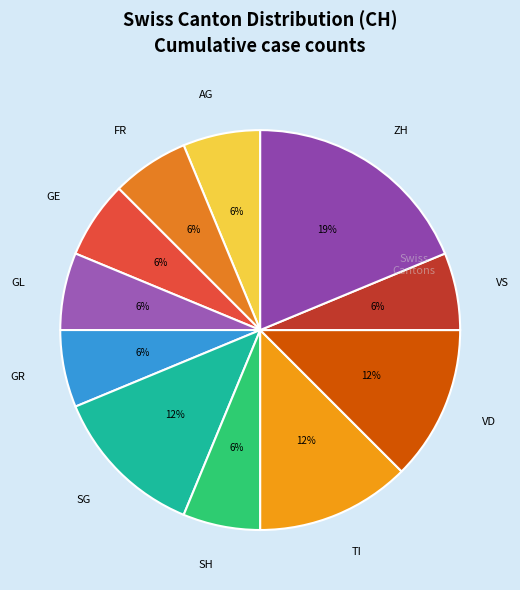

True or false: GE accounts for 17% of the total.

False